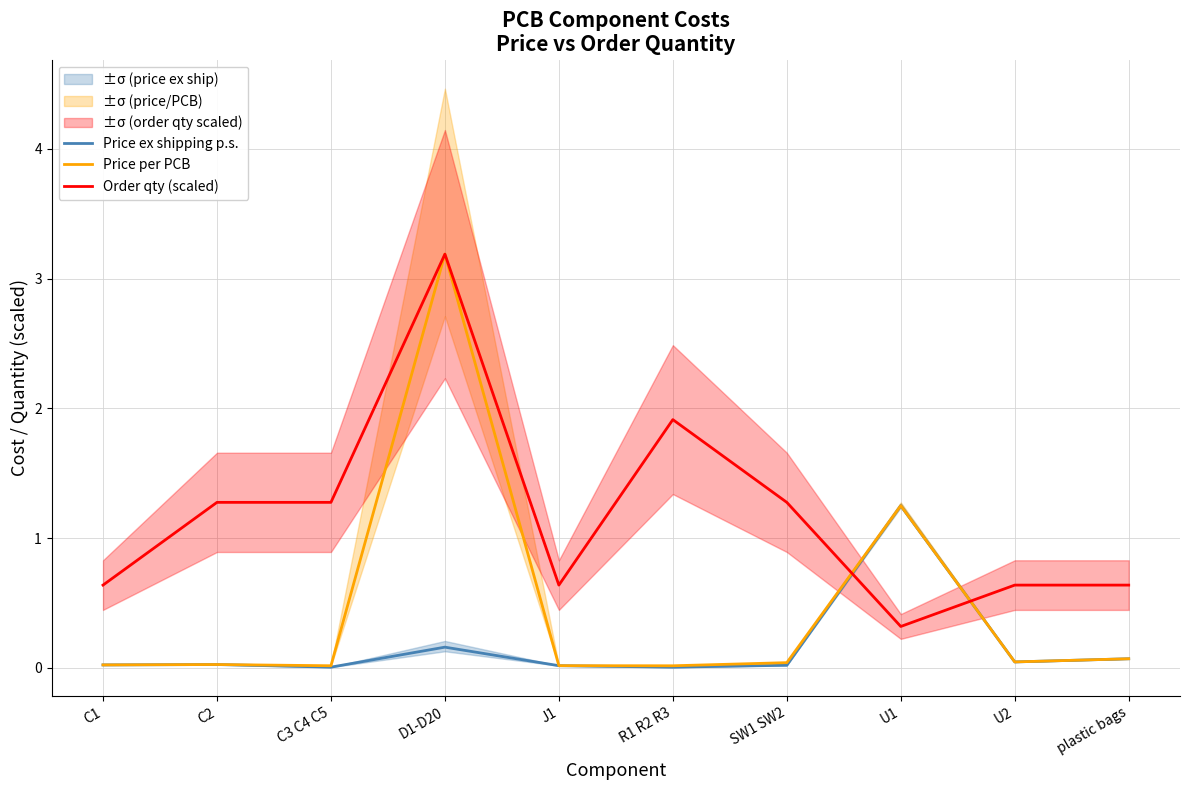

What is the difference between the highest and lowest values at U2?

0.6